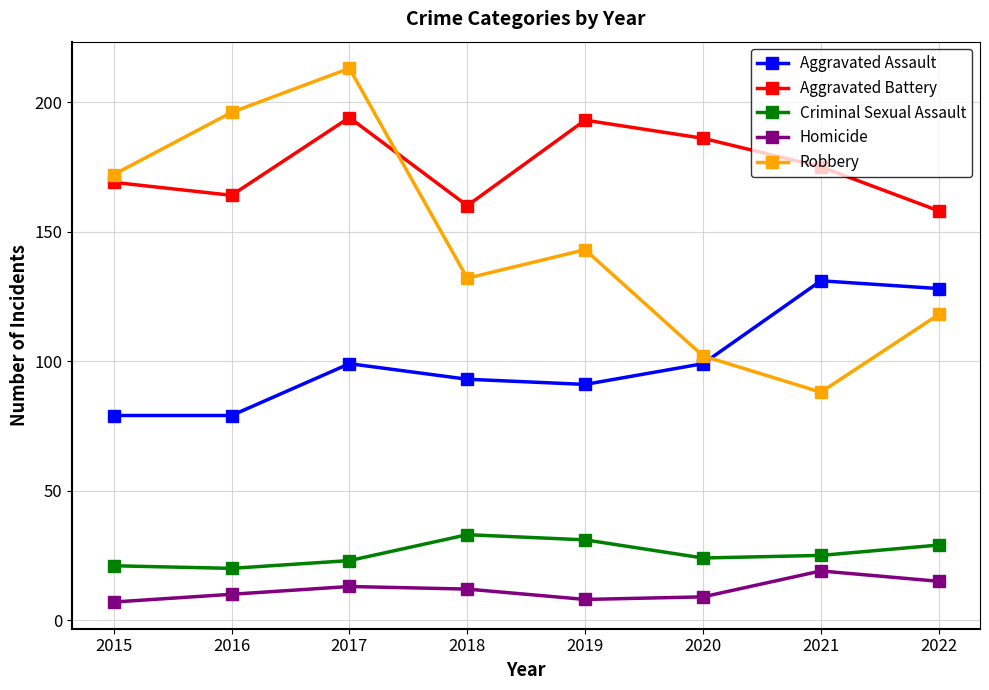

Reading right to left, extract all data points from this chart.

Aggravated Assault: 2022=128	2021=131	2020=99	2019=91	2018=93	2017=99	2016=79	2015=79
Aggravated Battery: 2022=158	2021=175	2020=186	2019=193	2018=160	2017=194	2016=164	2015=169
Criminal Sexual Assault: 2022=29	2021=25	2020=24	2019=31	2018=33	2017=23	2016=20	2015=21
Homicide: 2022=15	2021=19	2020=9	2019=8	2018=12	2017=13	2016=10	2015=7
Robbery: 2022=118	2021=88	2020=102	2019=143	2018=132	2017=213	2016=196	2015=172